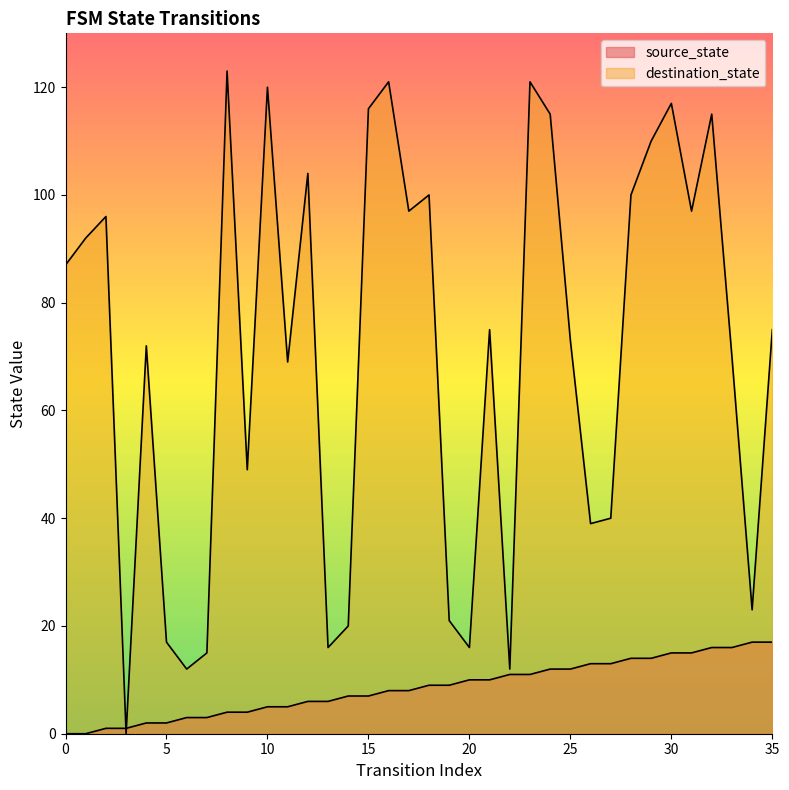

Where is source_state nearest to the value 8?

16